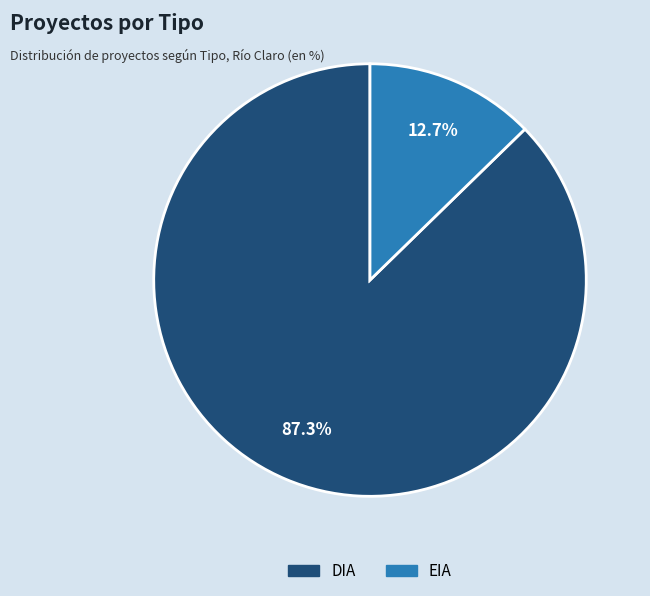

Is EIA the majority of the pie?

No